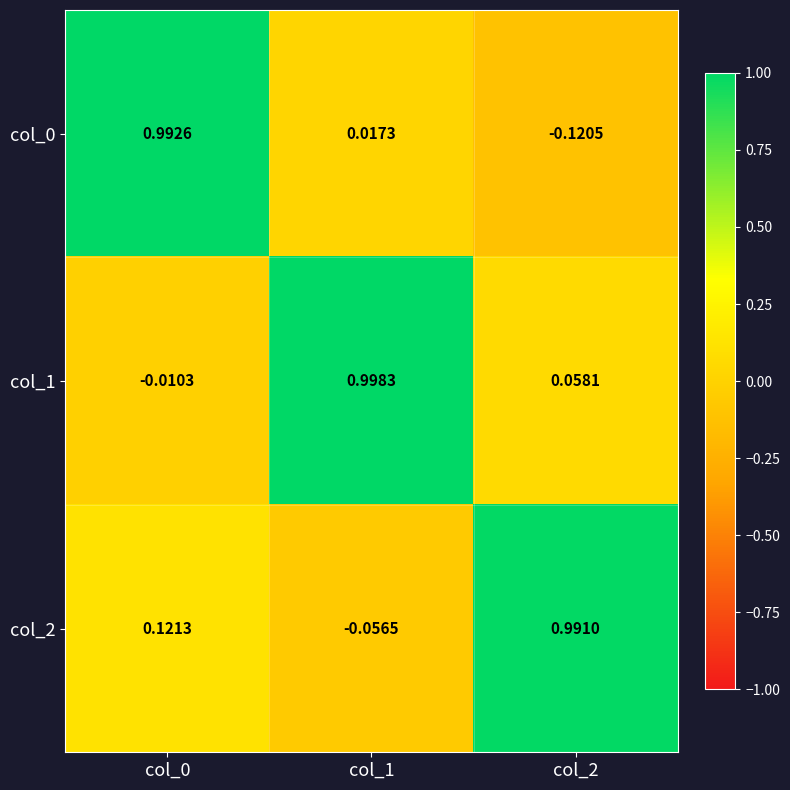

Is the value of col_2 at col_2 greater than the value of col_1 at col_2?

Yes